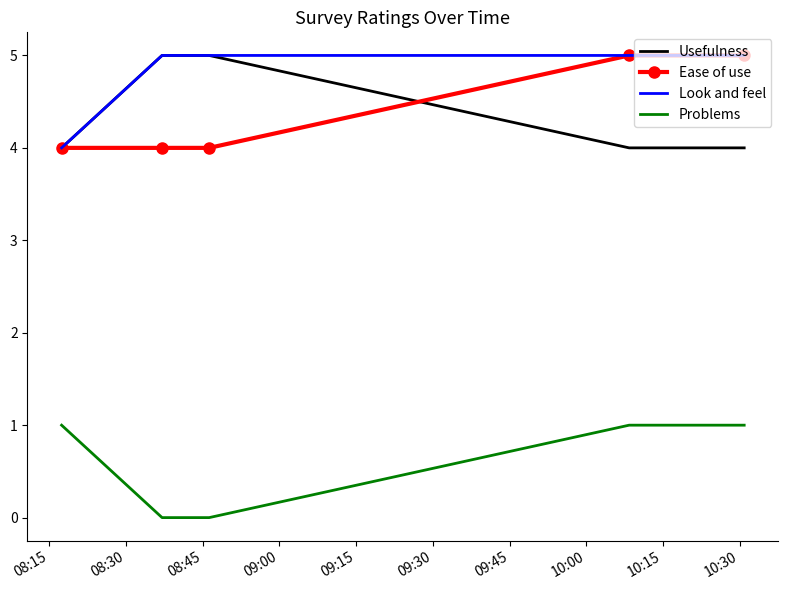

Which series has the largest total across all categories?

Look and feel